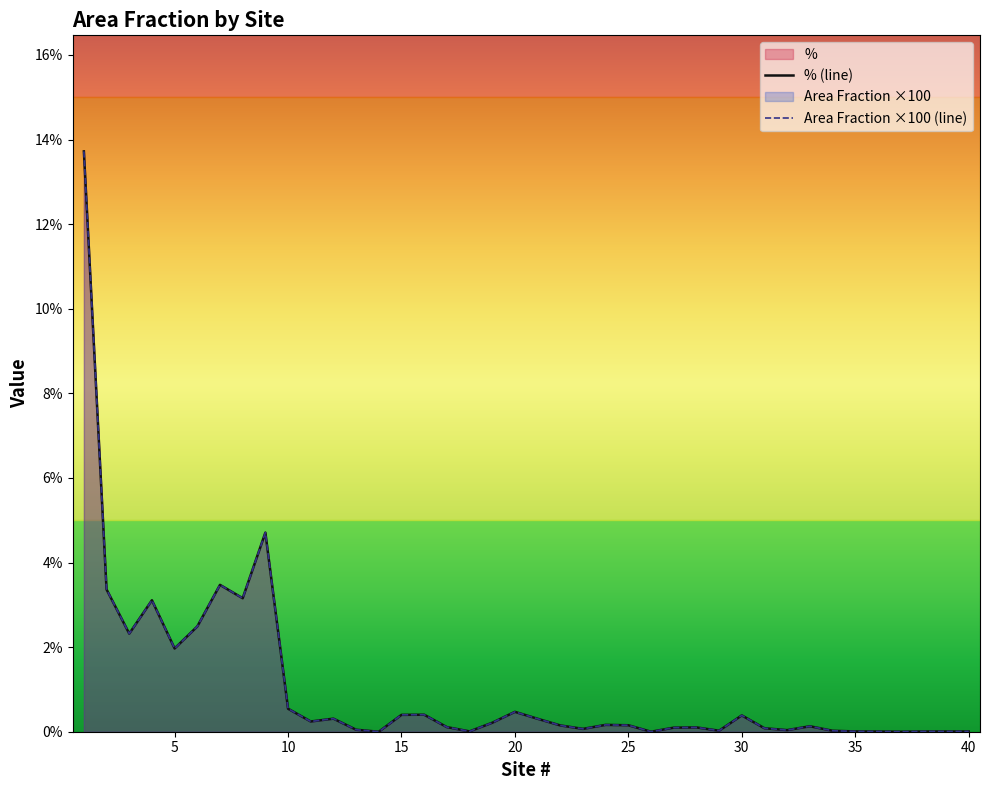

True or false: % (line) and Area Fraction ×100 (line) intersect in this chart.

False